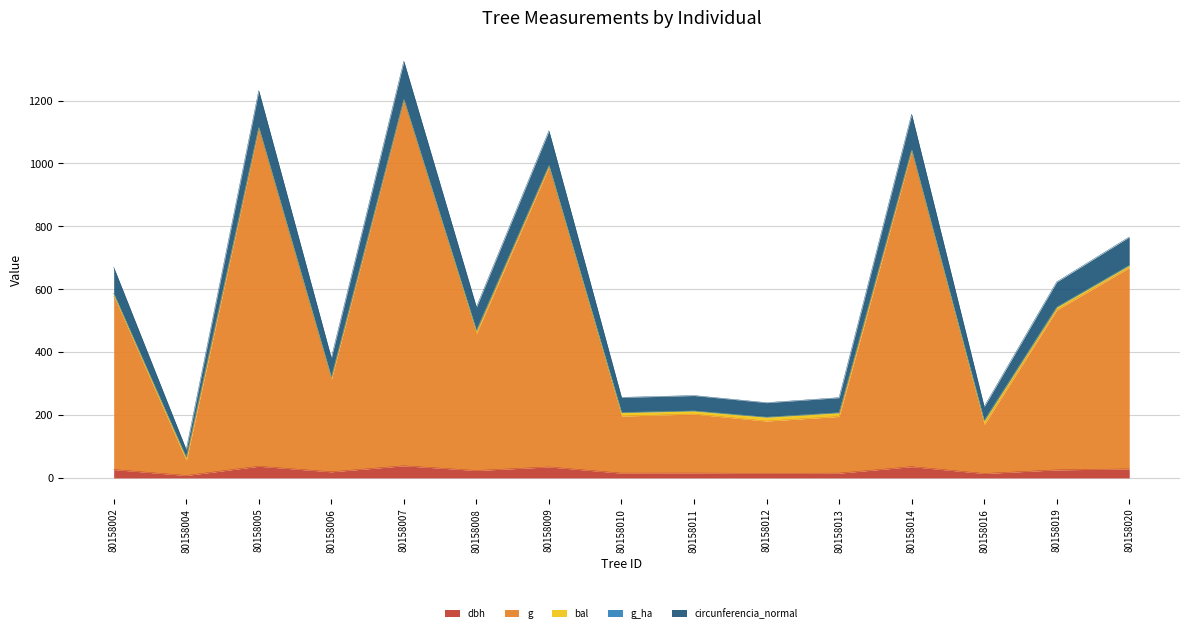

How many data points in g are less than 459?

7